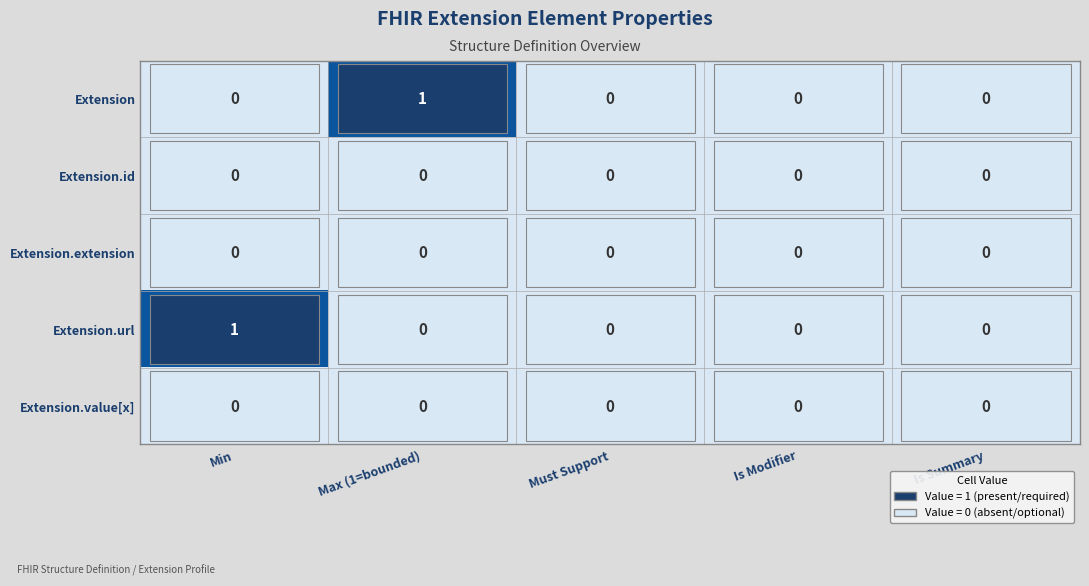

Between Max (1=bounded) and Must Support, which series saw the biggest shift?

Extension